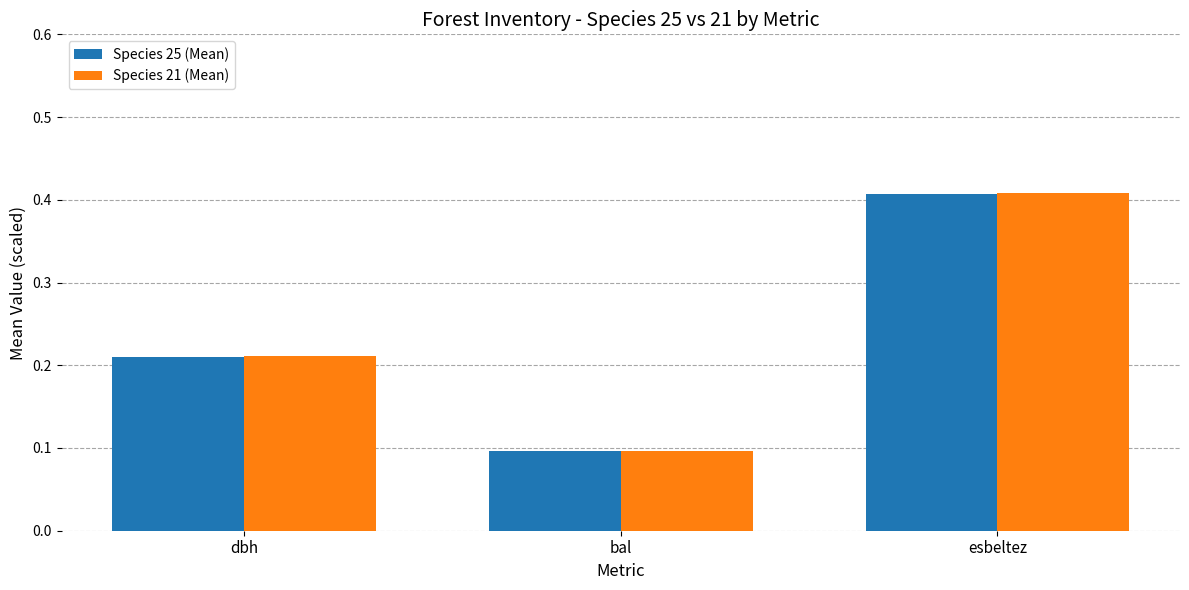

What is the lowest value of the Species 21 (Mean) series?

0.1